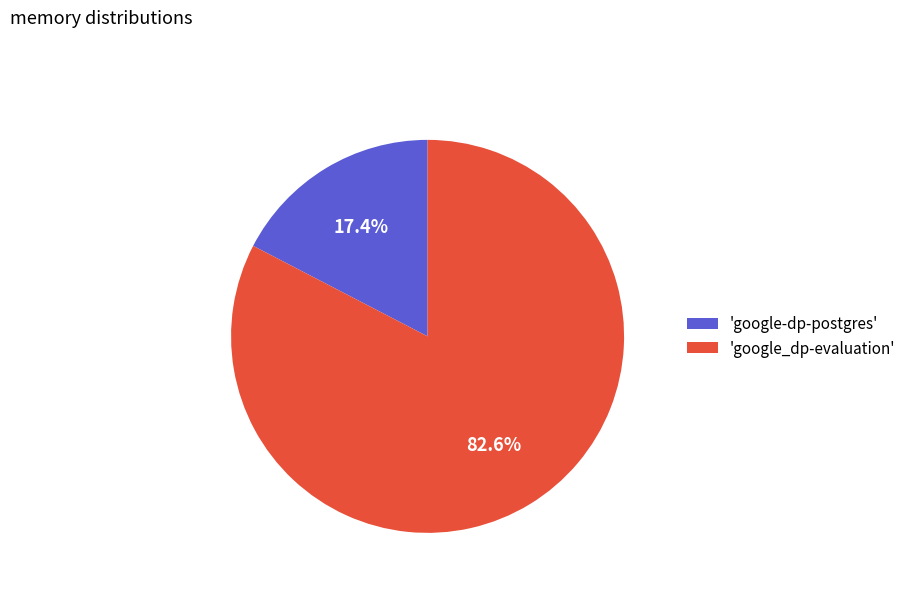

Does 'google_dp-evaluation' account for over 50% of the chart?

Yes